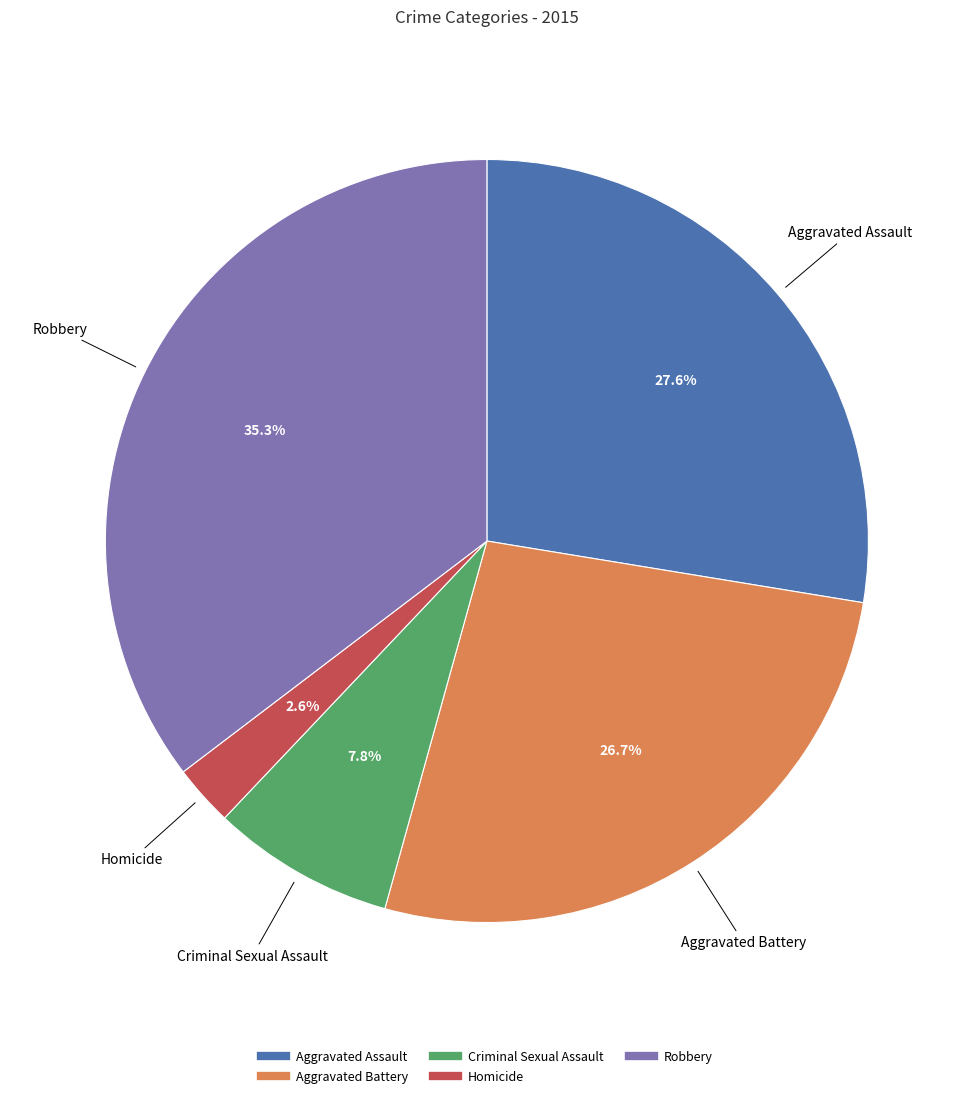

Is Homicide the majority of the pie?

No